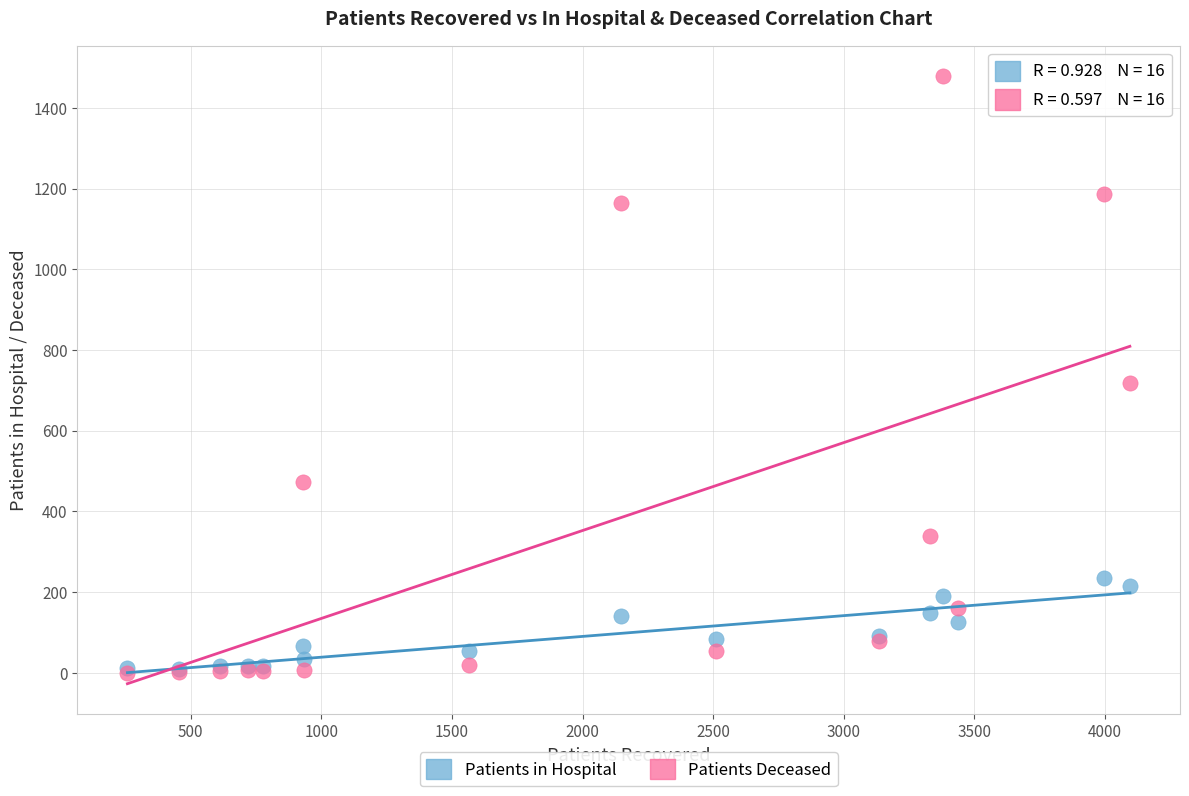

In the Patients Deceased series, what Y value is closest to 739?

718